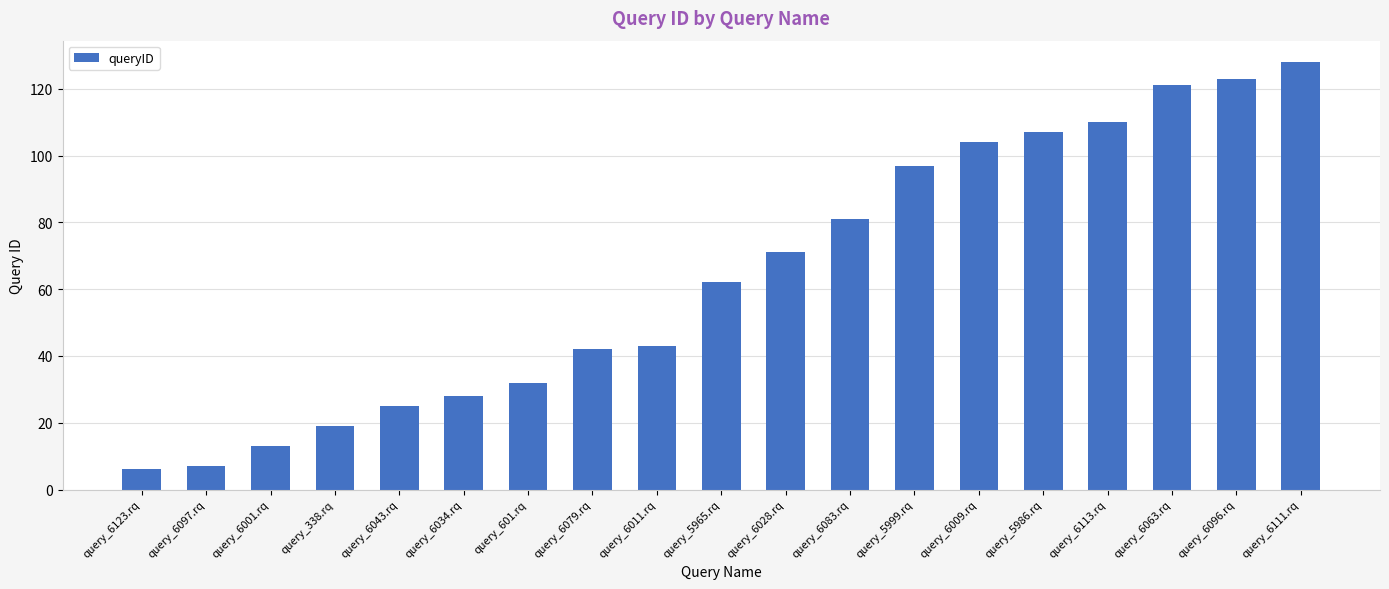

What is the ratio of the value at query_6097.rq to the value at query_5965.rq?

0.1